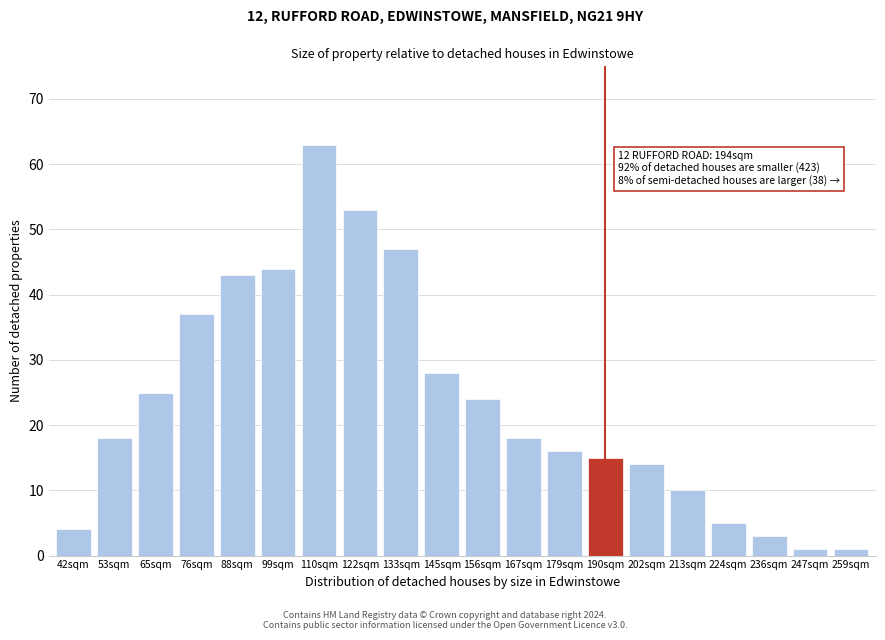

Reading right to left, list all the values displayed in this chart.

259sqm=1	247sqm=1	236sqm=3	224sqm=5	213sqm=10	202sqm=14	190sqm=15	179sqm=16	167sqm=18	156sqm=24	145sqm=28	133sqm=47	122sqm=53	110sqm=63	99sqm=44	88sqm=43	76sqm=37	65sqm=25	53sqm=18	42sqm=4